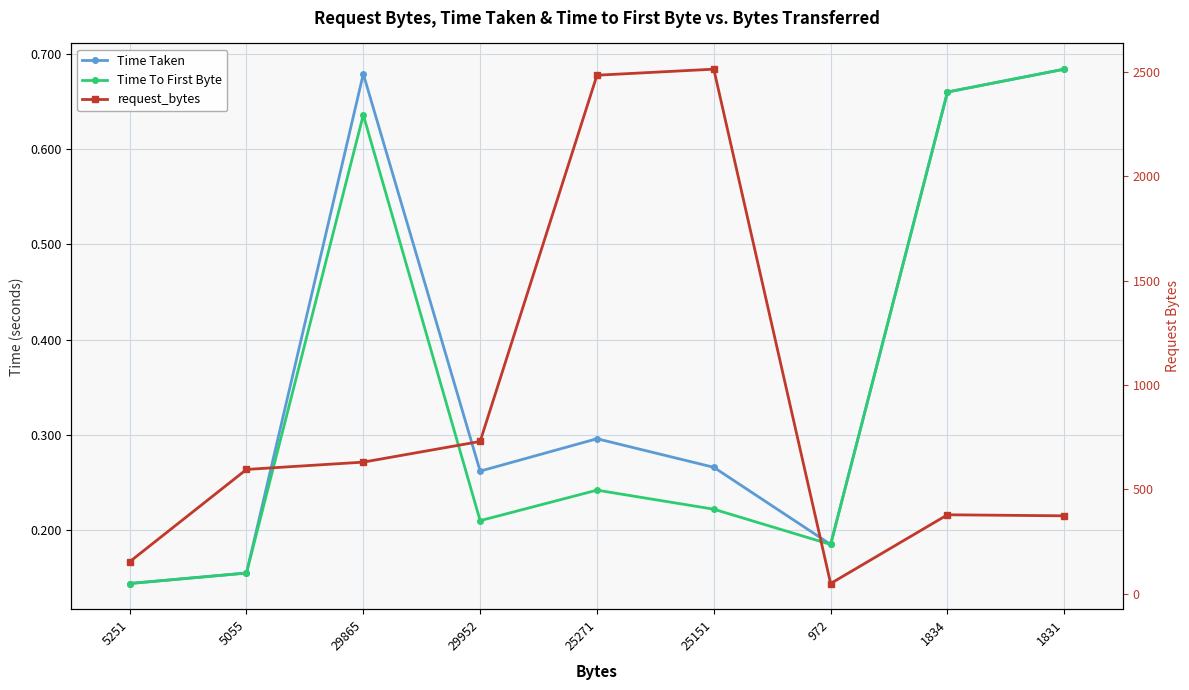

Which series has the largest range (max minus min)?

request_bytes